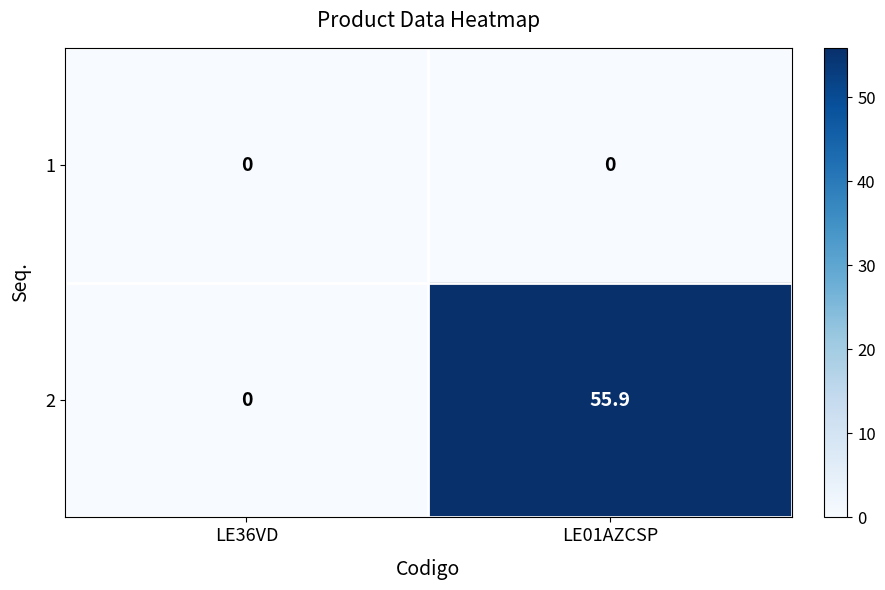

What is the difference between the 2 values at LE36VD and LE01AZCSP?

55.9